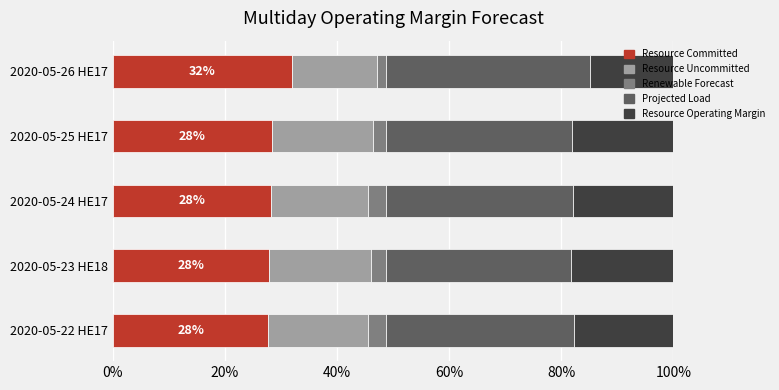

What is the total value across all series at 2020-05-22 HE17?

100.0